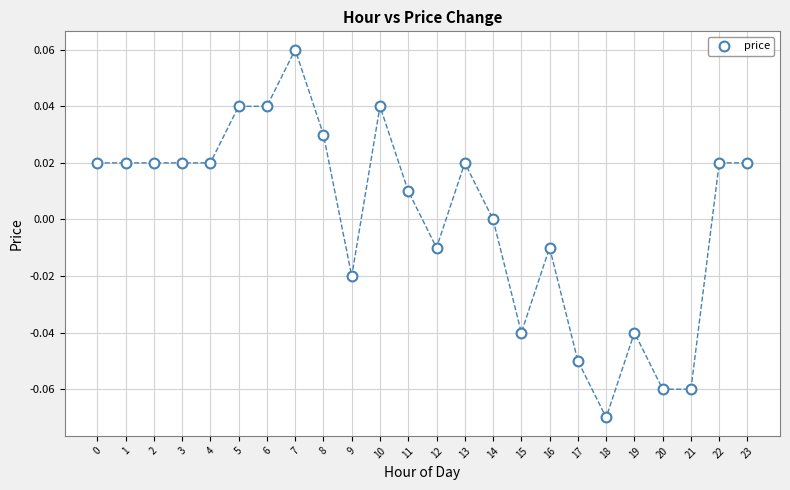

How many data points are displayed?

24